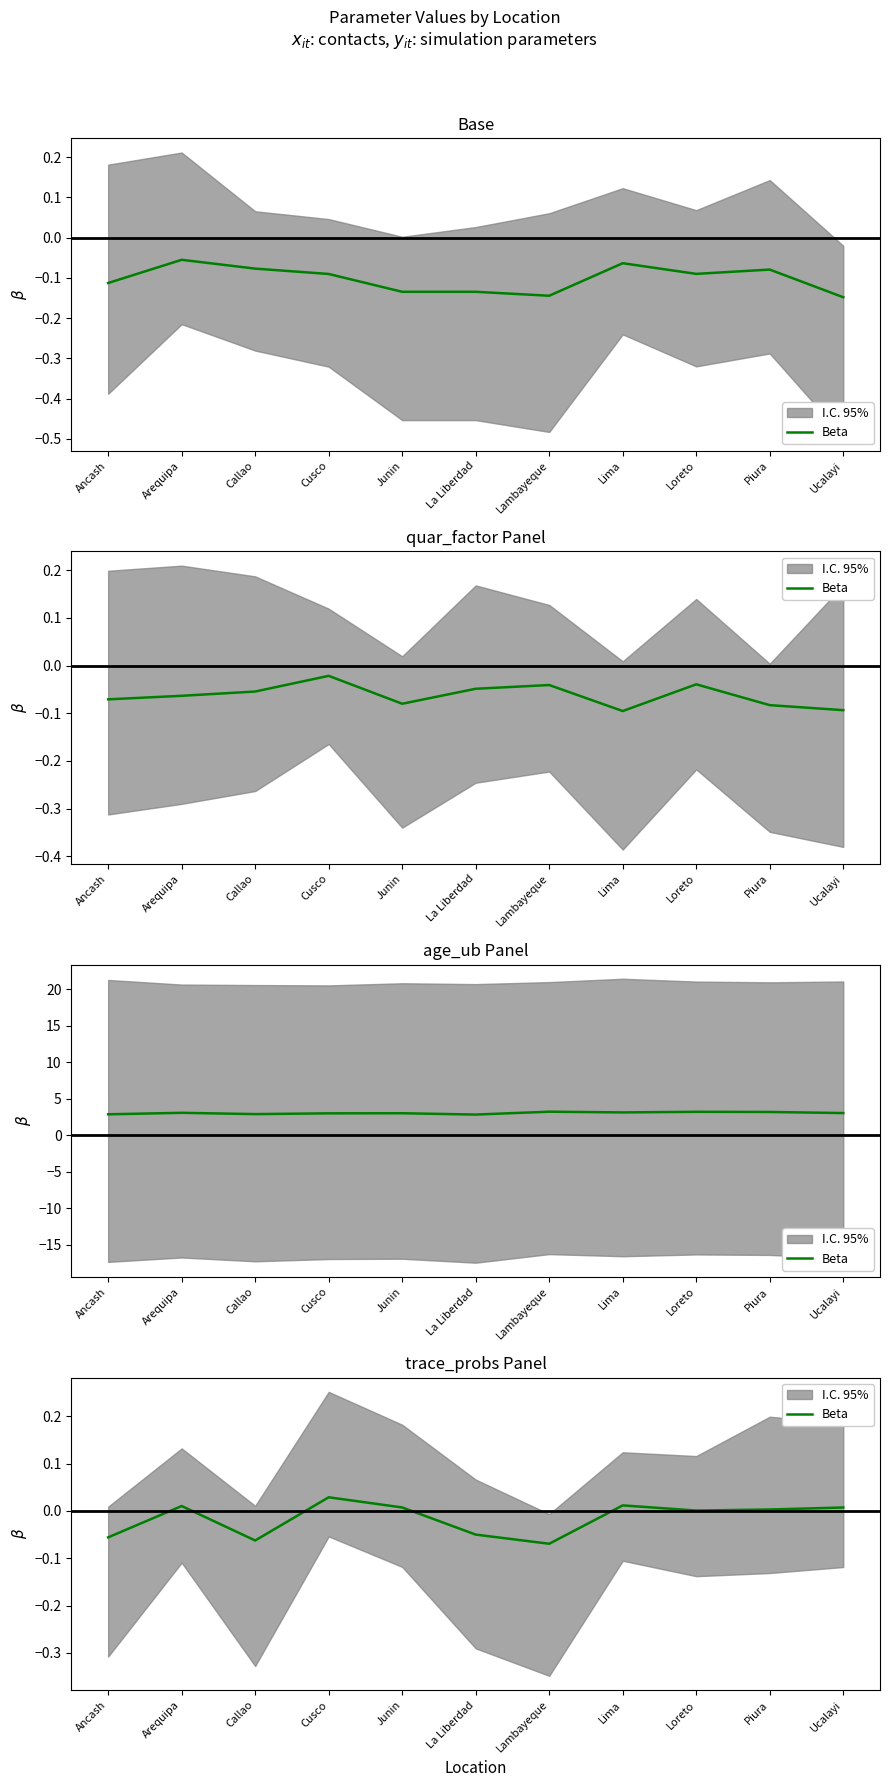

Reading left to right, list all the values displayed in this chart.

Ancash=-0.1	Arequipa=0.0	Callao=-0.1	Cusco=0.0	Junin=0.0	La Liberdad=-0.1	Lambayeque=-0.1	Lima=0.0	Loreto=0.0	Piura=0.0	Ucalayi=0.0